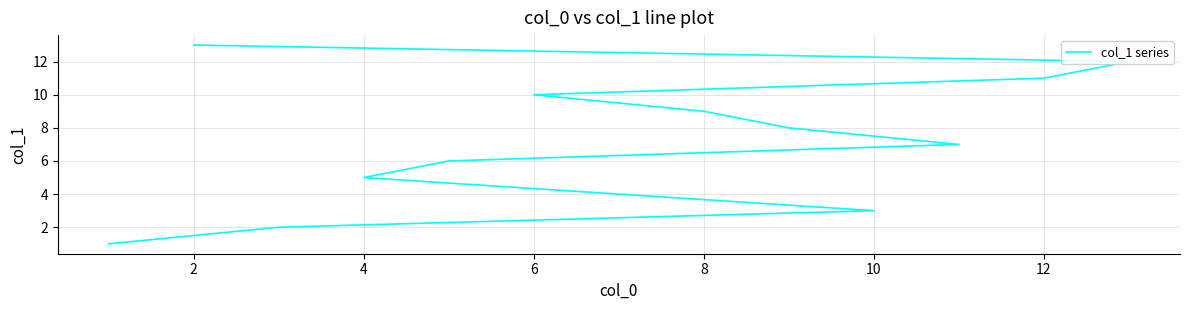

True or false: the data shows 13 at 6.

False